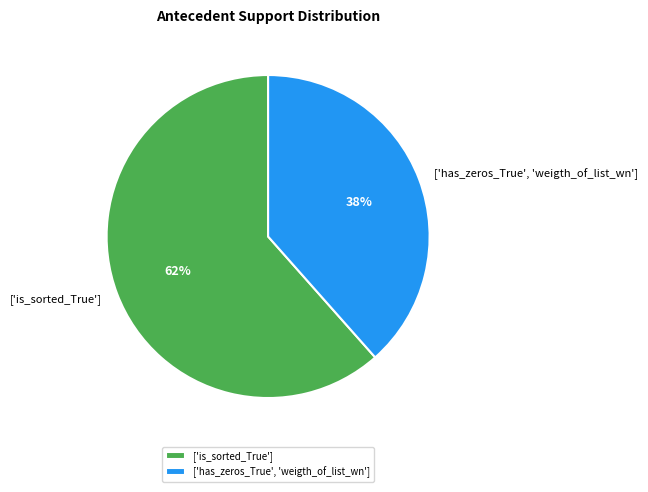

What percentage is the ['has_zeros_True', 'weigth_of_list_wn'] slice, to the nearest percent?

38%